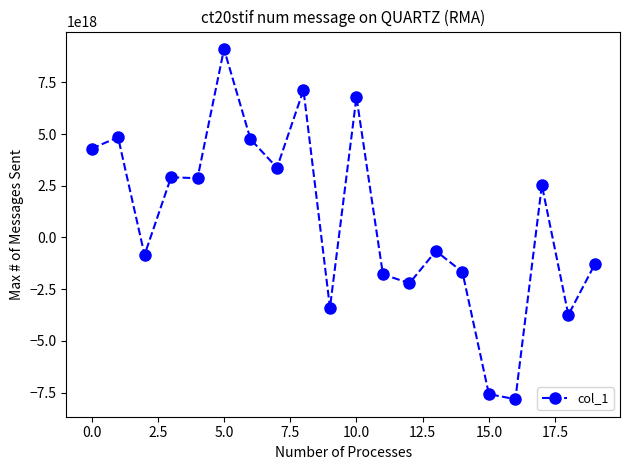

True or false: there are more than 0 points higher than both neighbors.

True